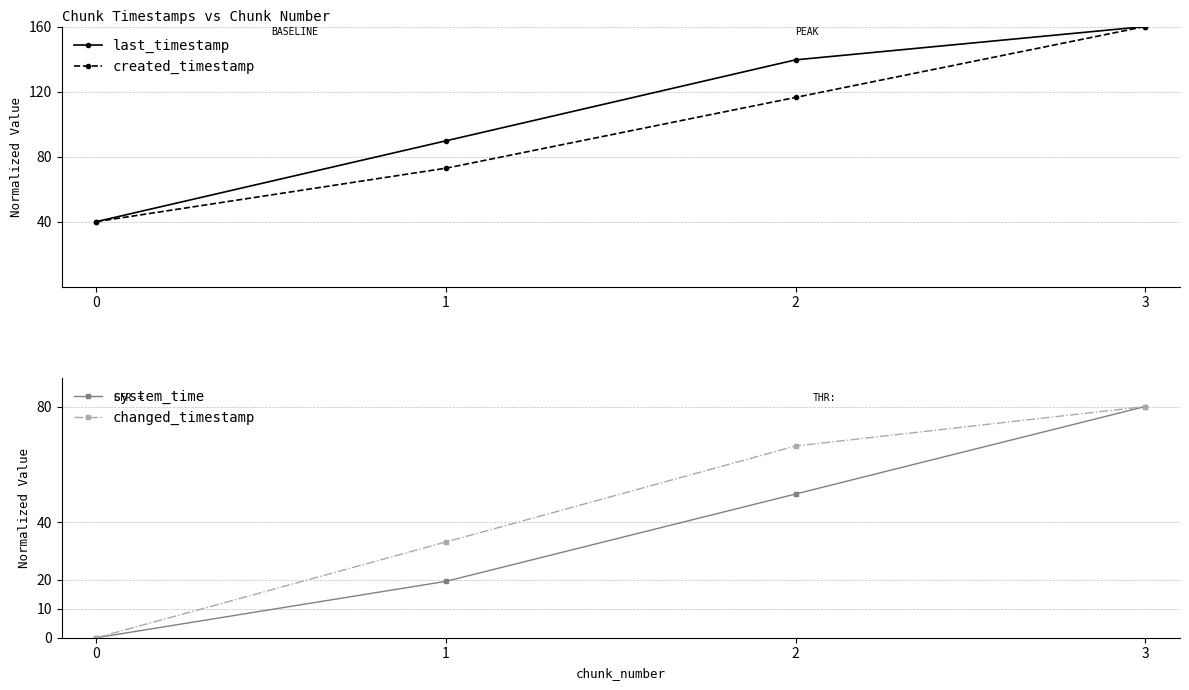

Which series has the largest total across all categories?

last_timestamp